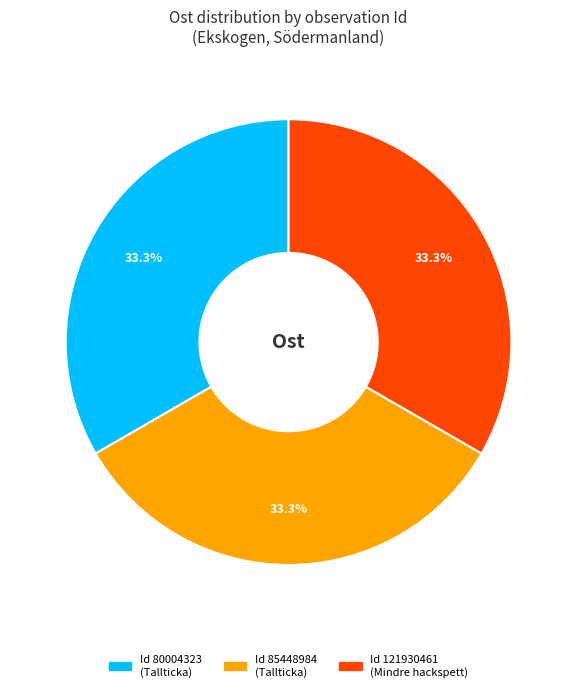

Is there a majority slice in this chart?

No